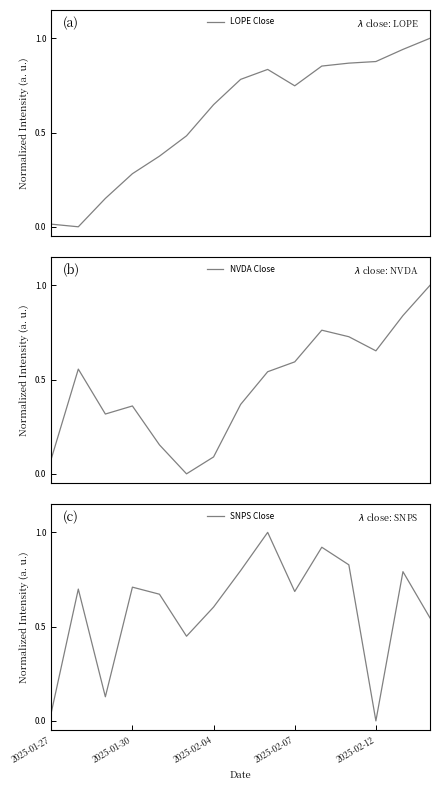

Reading left to right, what are all the values shown in this chart?

LOPE Close: 0.0	0.0	0.2	0.3	0.4	0.5	0.6	0.8	0.8	0.7	0.9	0.9	0.9	0.9	1.0
NVDA Close: 0.1	0.6	0.3	0.4	0.2	0.0	0.1	0.4	0.5	0.6	0.8	0.7	0.7	0.8	1.0
SNPS Close: 0.0	0.7	0.1	0.7	0.7	0.4	0.6	0.8	1.0	0.7	0.9	0.8	0.0	0.8	0.5